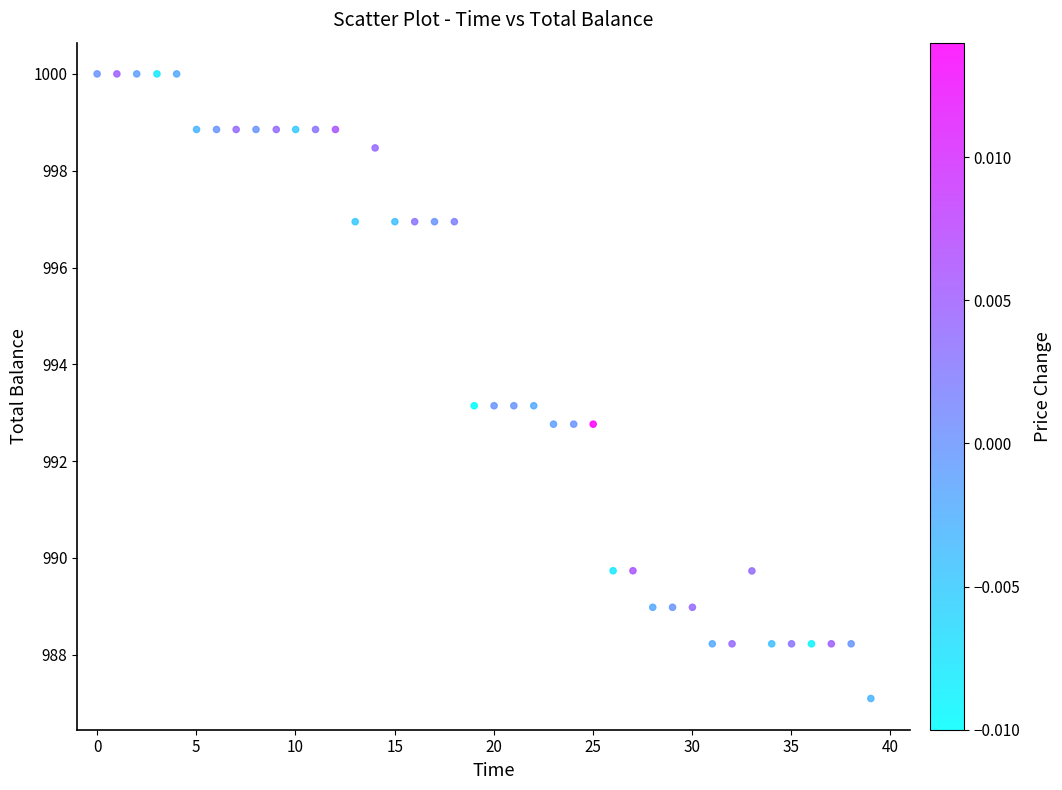

What is the range of X values (max minus min)?

39.0